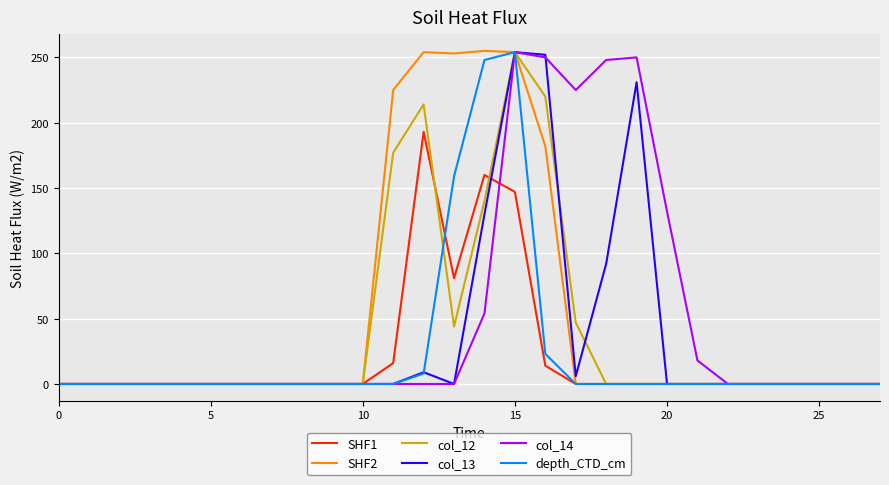

What is the maximum value shown in the chart?

255